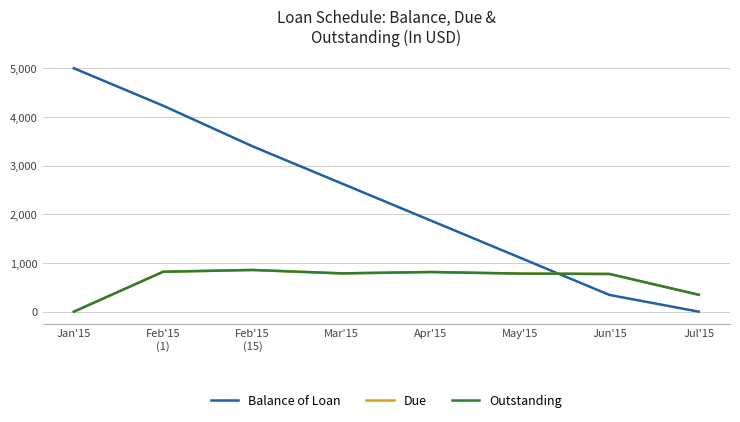

Between Apr'15 and Jun'15, which series saw the biggest shift?

Balance of Loan